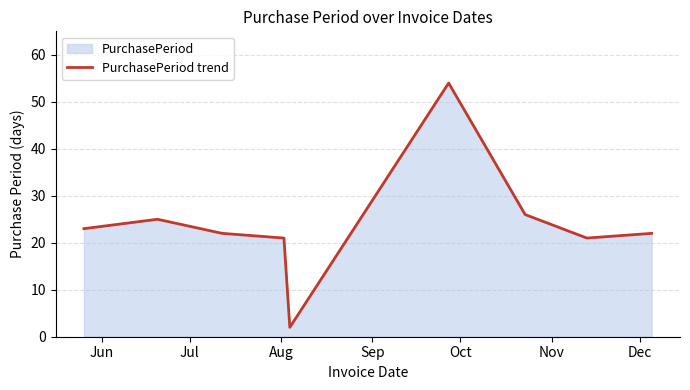

What is the maximum value shown in the chart?

54